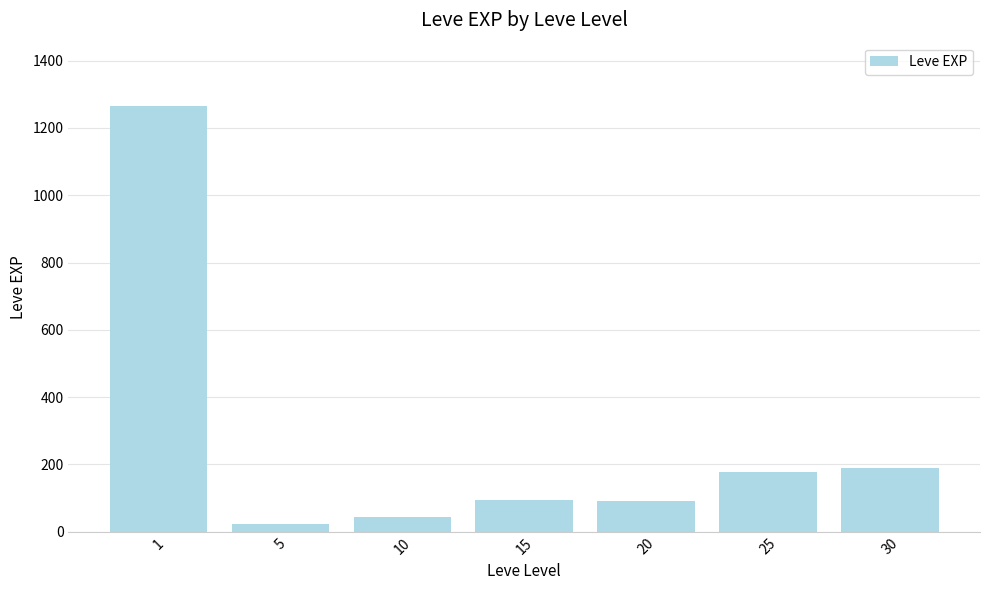

What is the change in value from 20 to 30?

+98